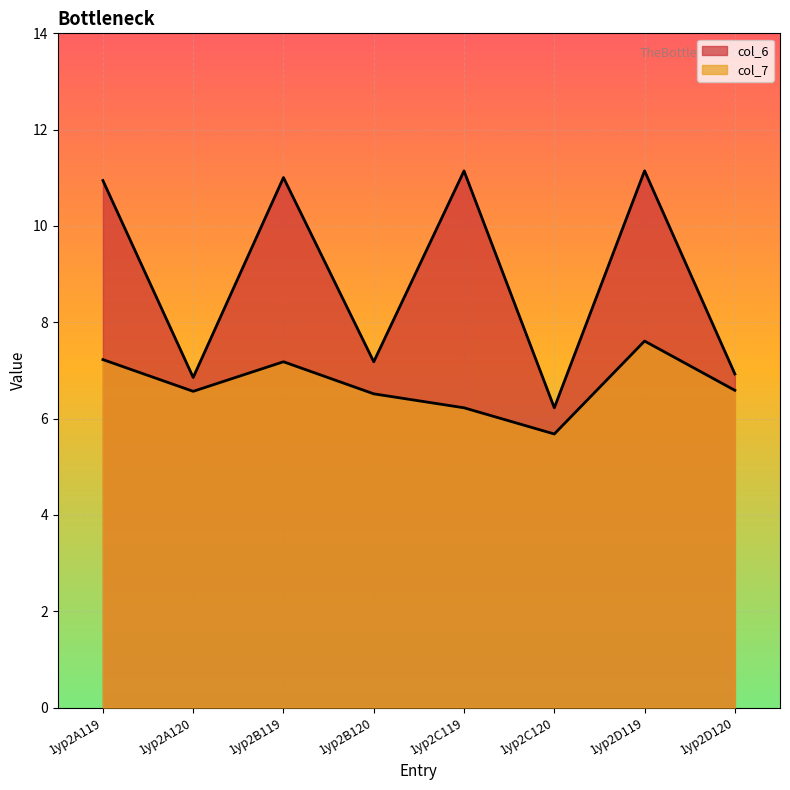

At how many categories does at least one series exceed 11?

3